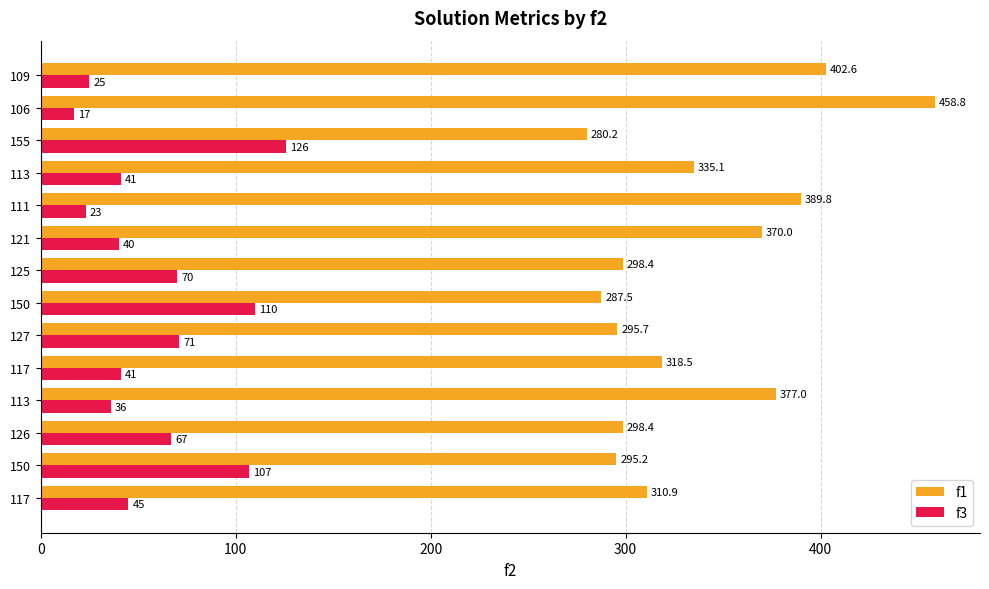

What is the difference between the second highest and minimum values in the f3 series?

93.0